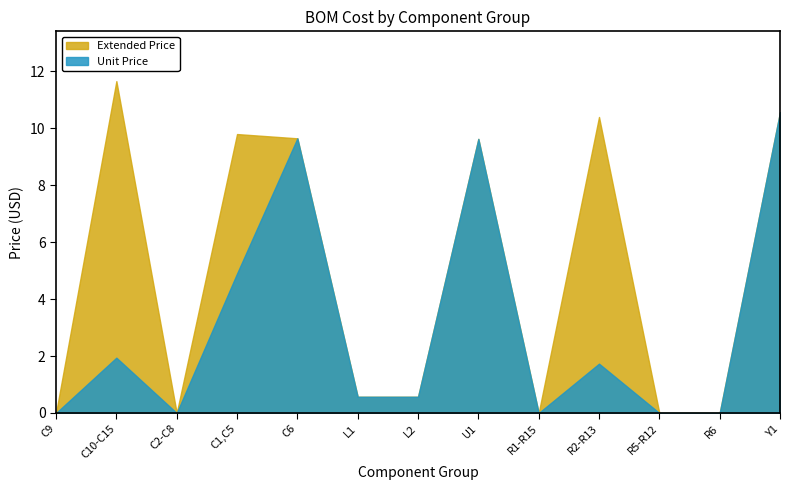

What are all the series names shown in the legend?

Extended Price, Unit Price